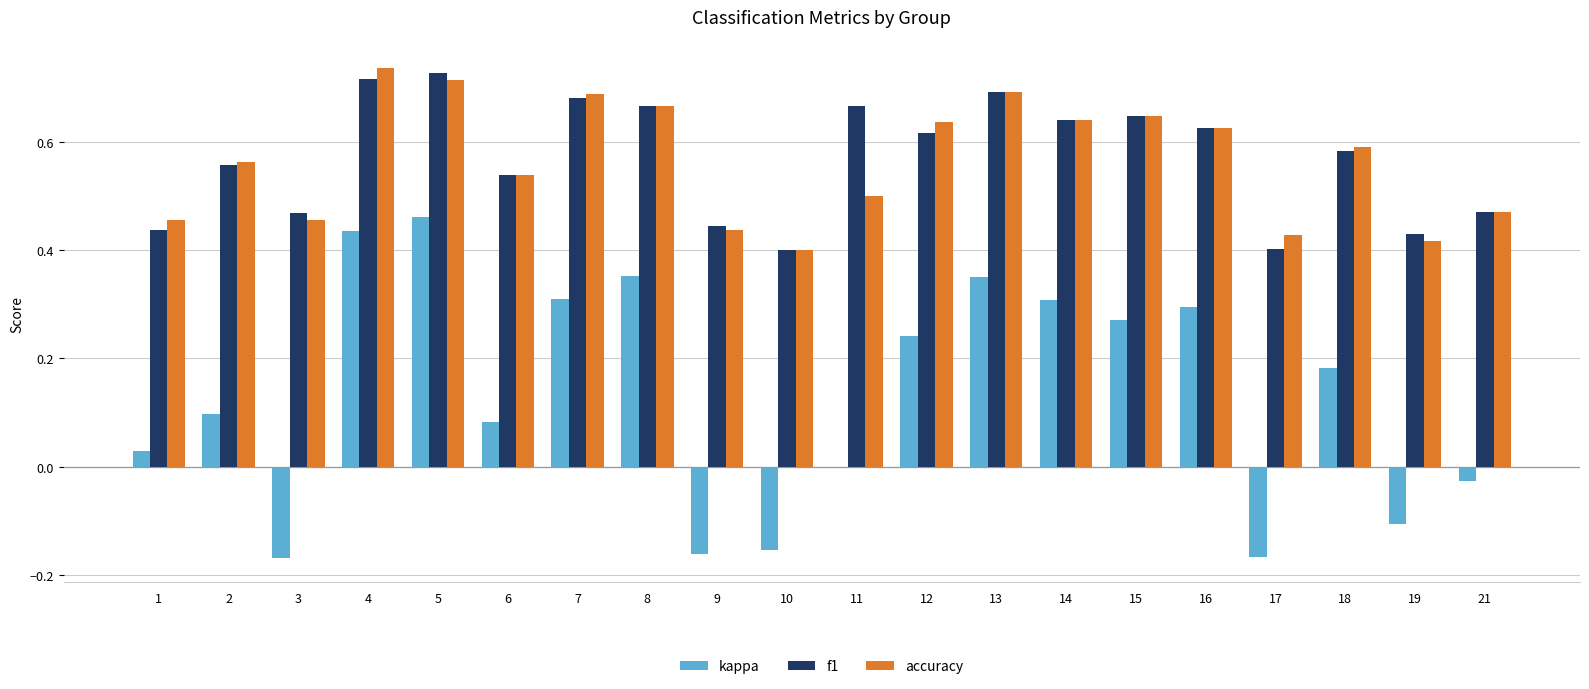

How many f1 values are between 0 and 1?

20